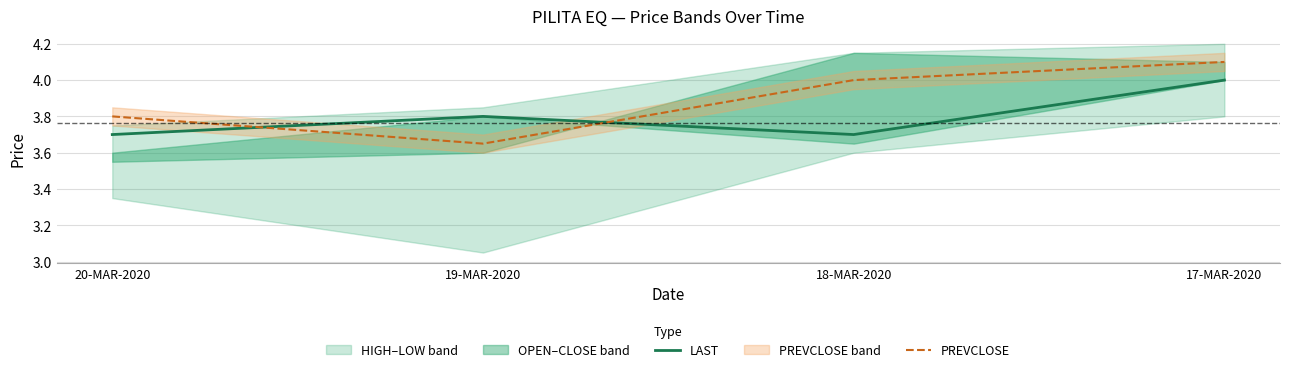

The value of PREVCLOSE at 19-MAR-2020 is 3.6. True or false?

True